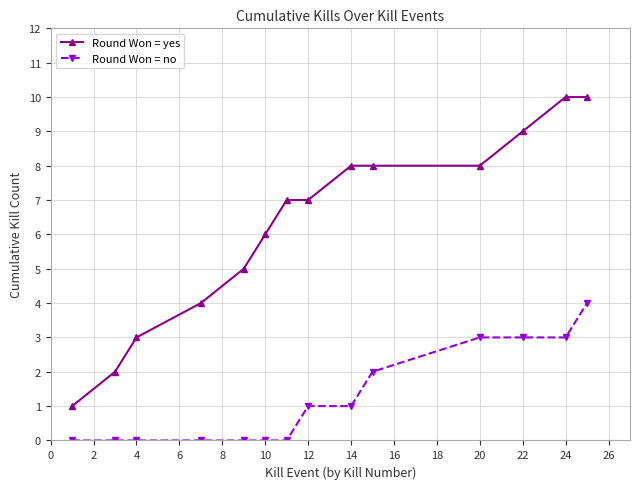

What is the difference between the second highest and second lowest values in the Round Won = yes series?

8